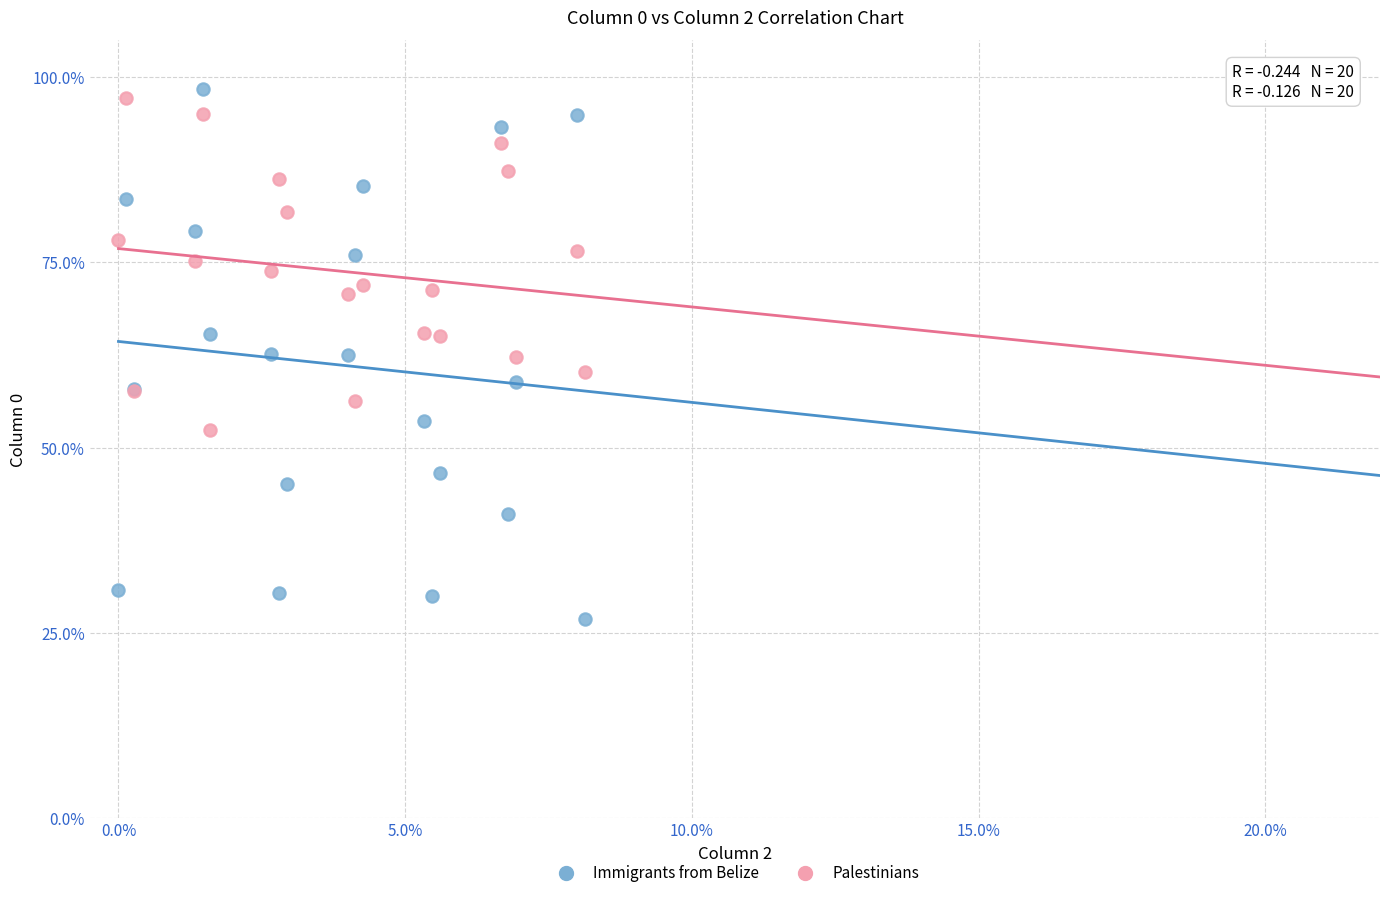

What are all the series names shown in the legend?

Immigrants from Belize, Palestinians